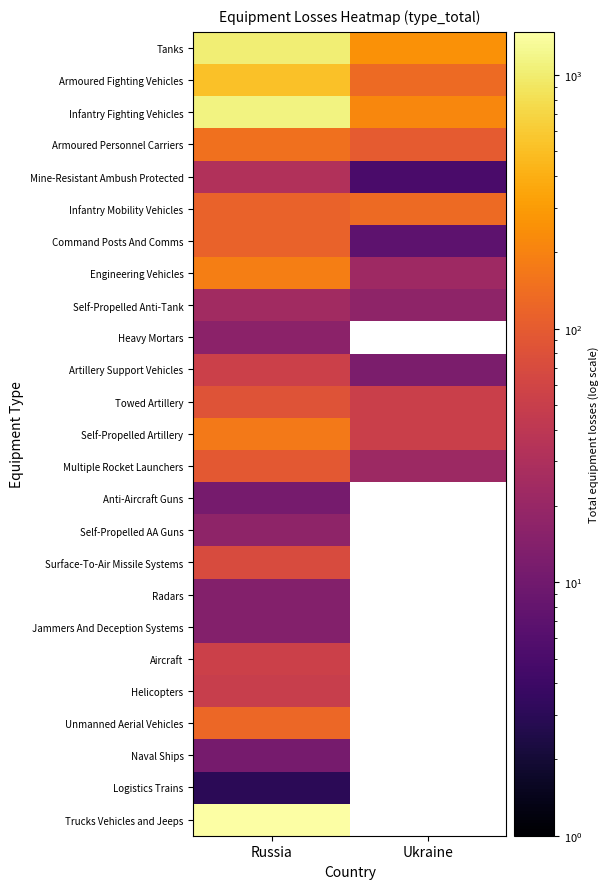

Rank the series by their maximum value, from lowest to highest.

Logistics Trains, Anti-Aircraft Guns, Naval Ships, Radars, Jammers And Deception Systems, Heavy Mortars, Self-Propelled AA Guns, Self-Propelled Anti-Tank, Mine-Resistant Ambush Protected, Helicopters, Artillery Support Vehicles, Aircraft, Surface-To-Air Missile Systems, Towed Artillery, Multiple Rocket Launchers, Command Posts And Comms, Unmanned Aerial Vehicles, Infantry Mobility Vehicles, Armoured Personnel Carriers, Self-Propelled Artillery, Engineering Vehicles, Armoured Fighting Vehicles, Tanks, Infantry Fighting Vehicles, Trucks Vehicles and Jeeps